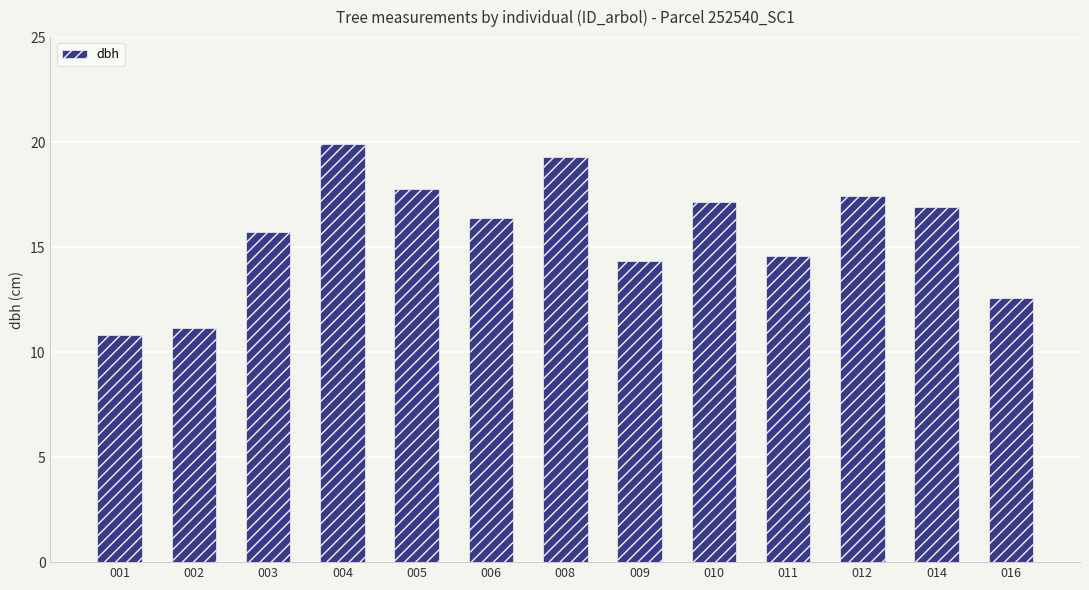

List the labels in order of value, smallest first.

001, 002, 016, 009, 011, 003, 006, 014, 010, 012, 005, 008, 004